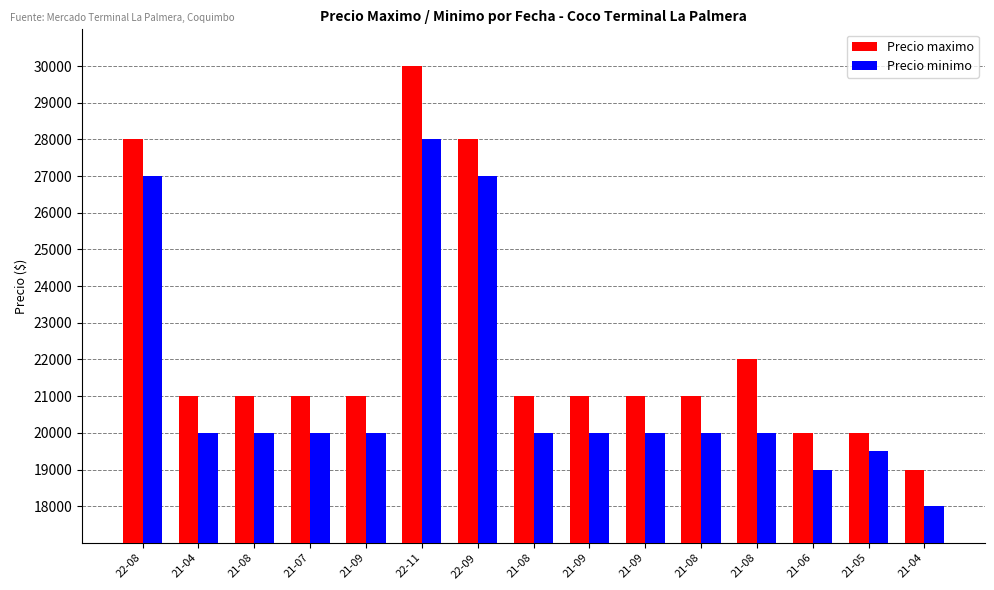

Reading left to right, transcribe all the data shown in this chart.

Precio maximo: 28000	21000	21000	21000	21000	30000	28000	21000	21000	21000	21000	22000	20000	20000	19000
Precio minimo: 27000	20000	20000	20000	20000	28000	27000	20000	20000	20000	20000	20000	19000	19500	18000